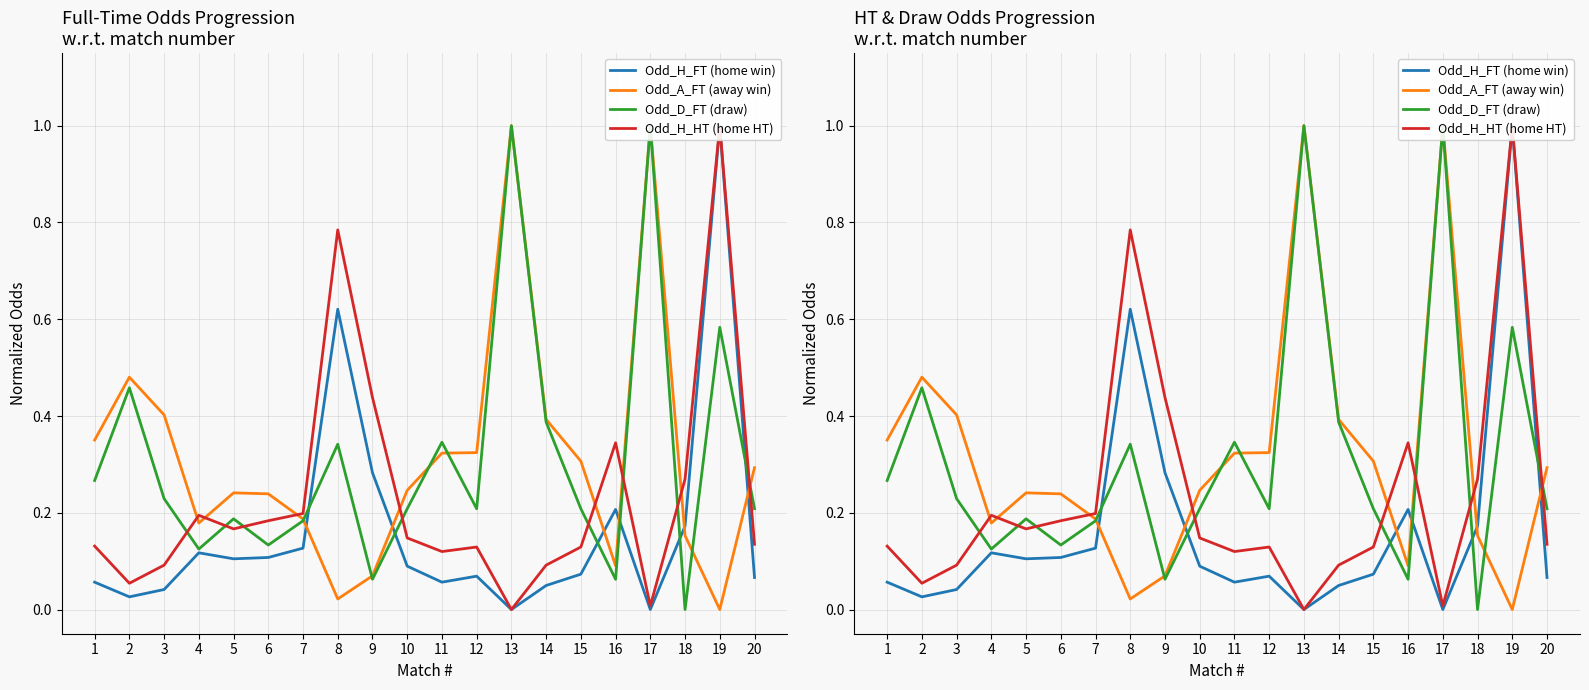

What is the sum of the Odd_D_FT (draw) values at 13 and 9?

1.1